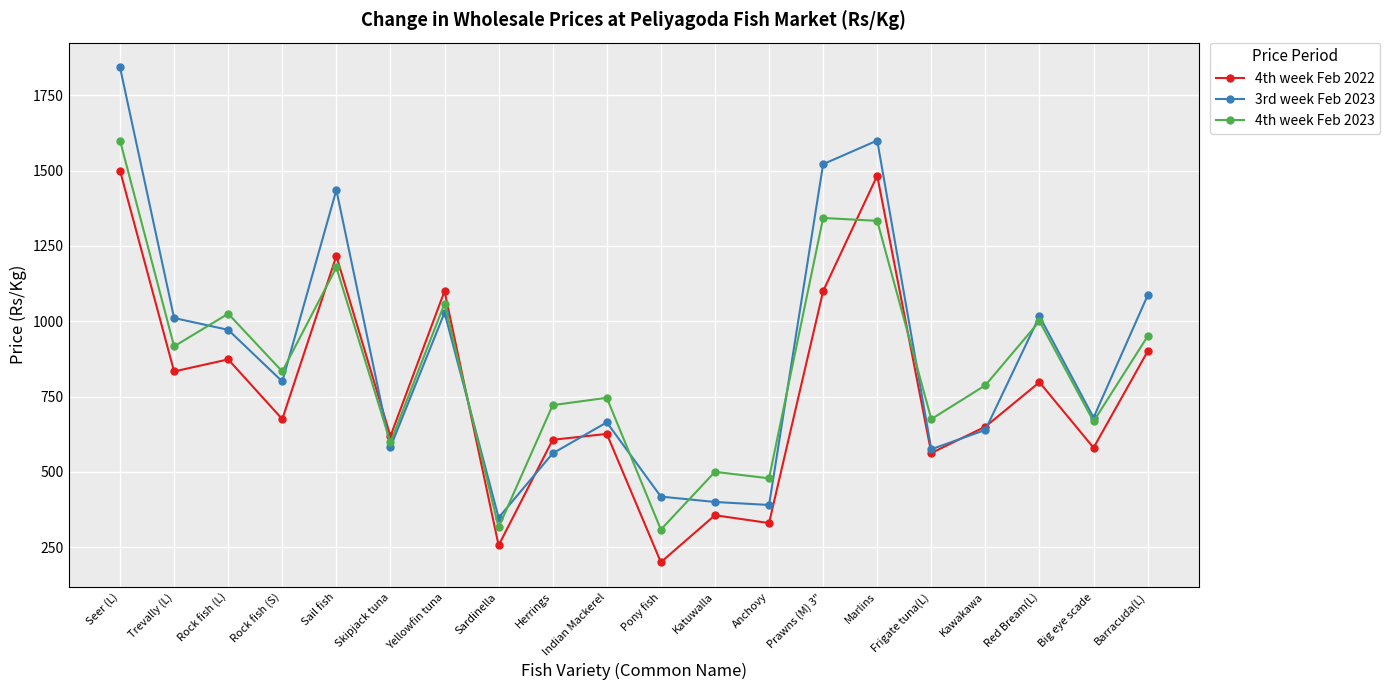

Between Sail fish and Yellowfin tuna, which series saw the biggest shift?

3rd week Feb 2023